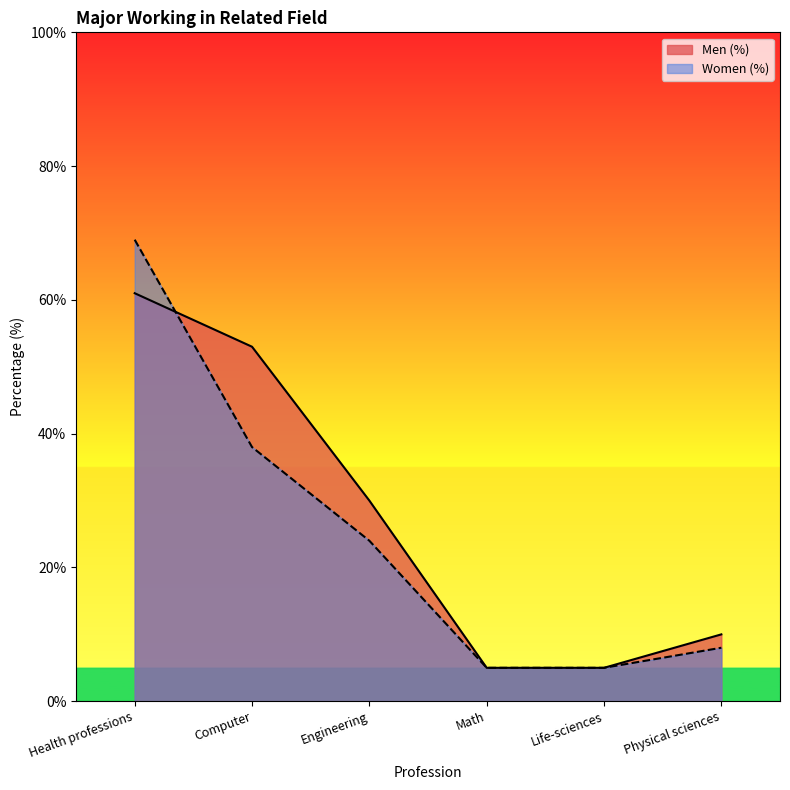

What is the average value of the Men (%) series?

27